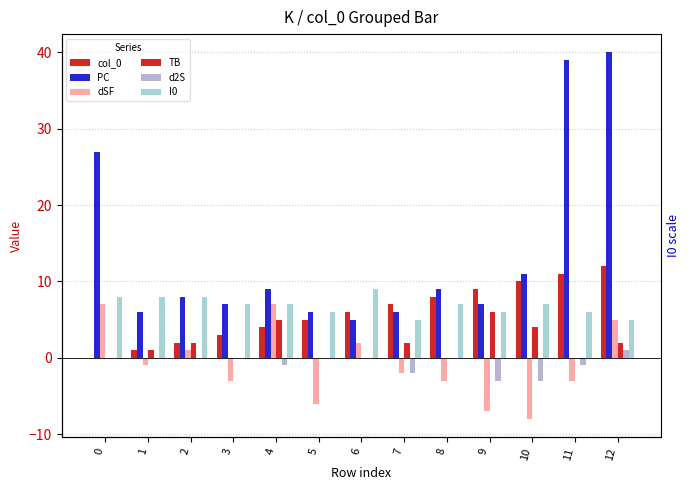

The value of d2S at 3 is 2. True or false?

False